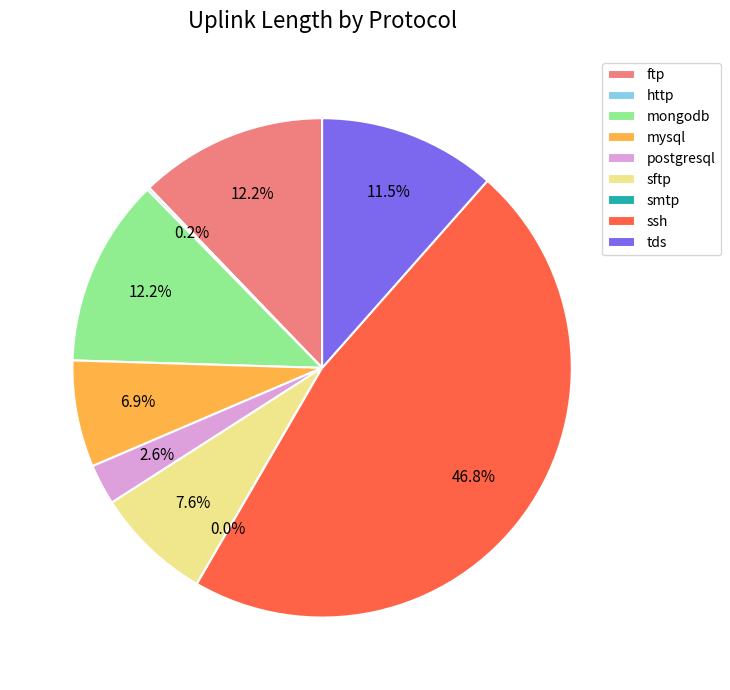

Which slice is the largest?

ssh